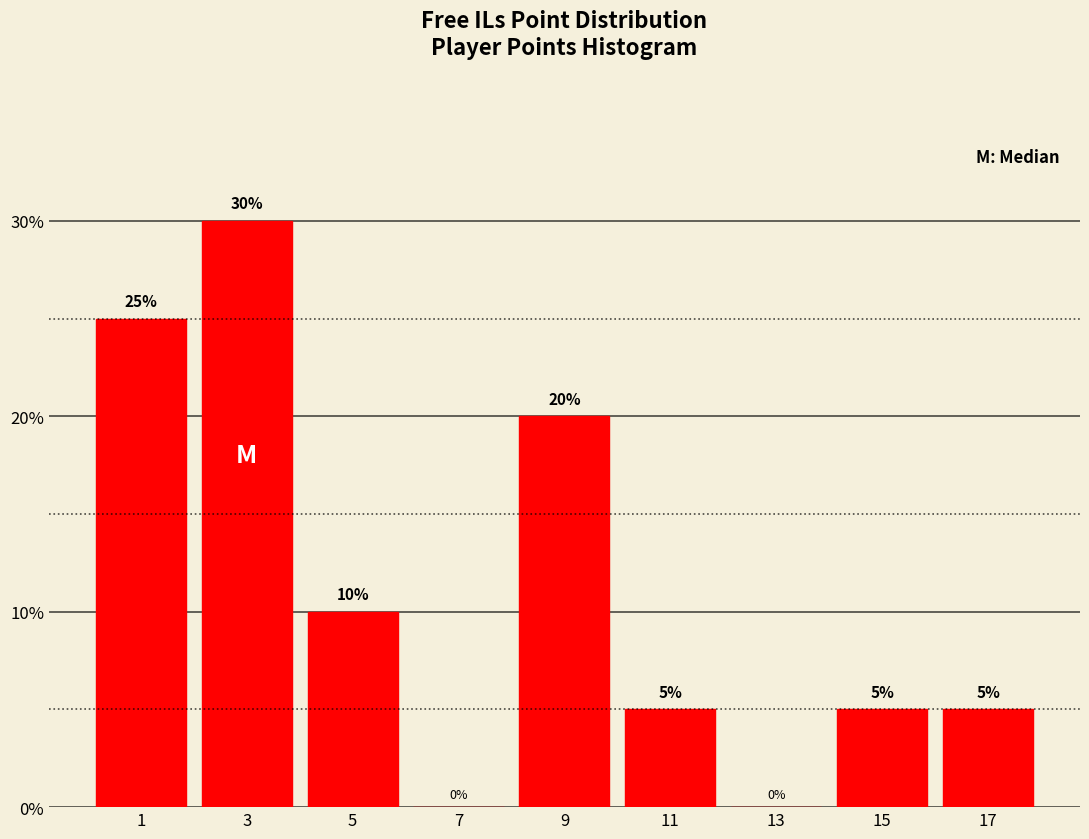

Reading left to right, transcribe all the data shown in this chart.

1=25	3=30	5=10	7=0	9=20	11=5	13=0	15=5	17=5